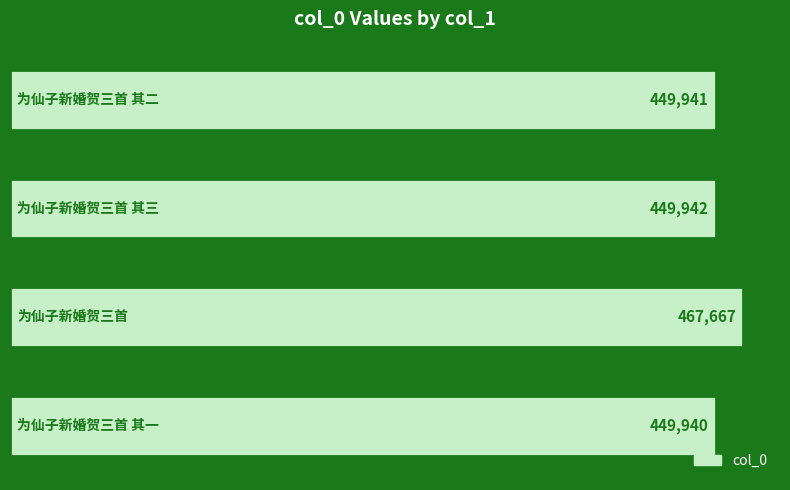

What is the minimum value shown in the chart?

449940